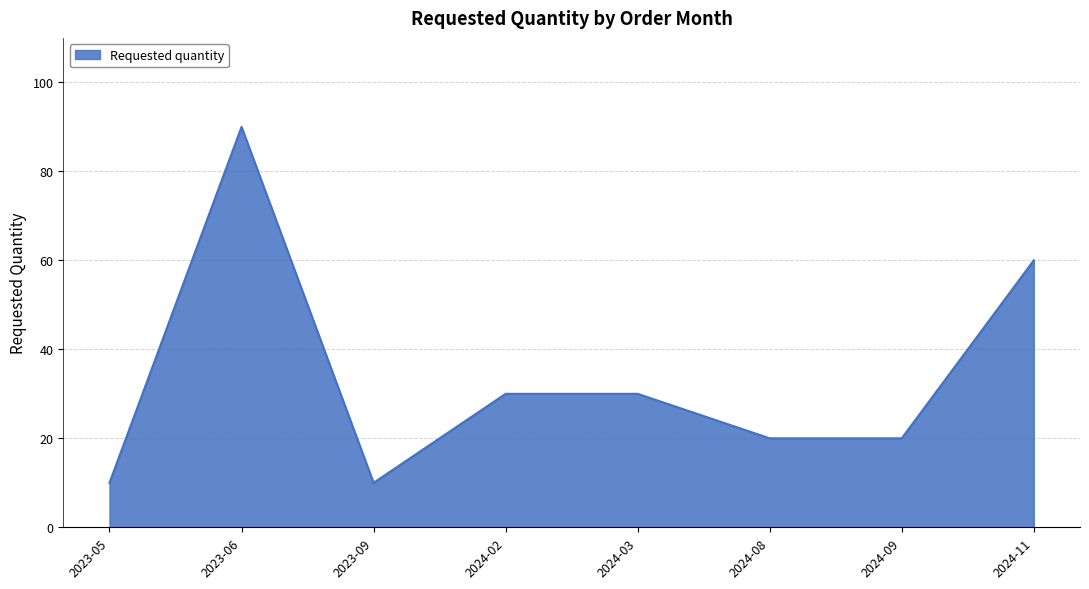

The value at 2024-08 is 20. True or false?

True